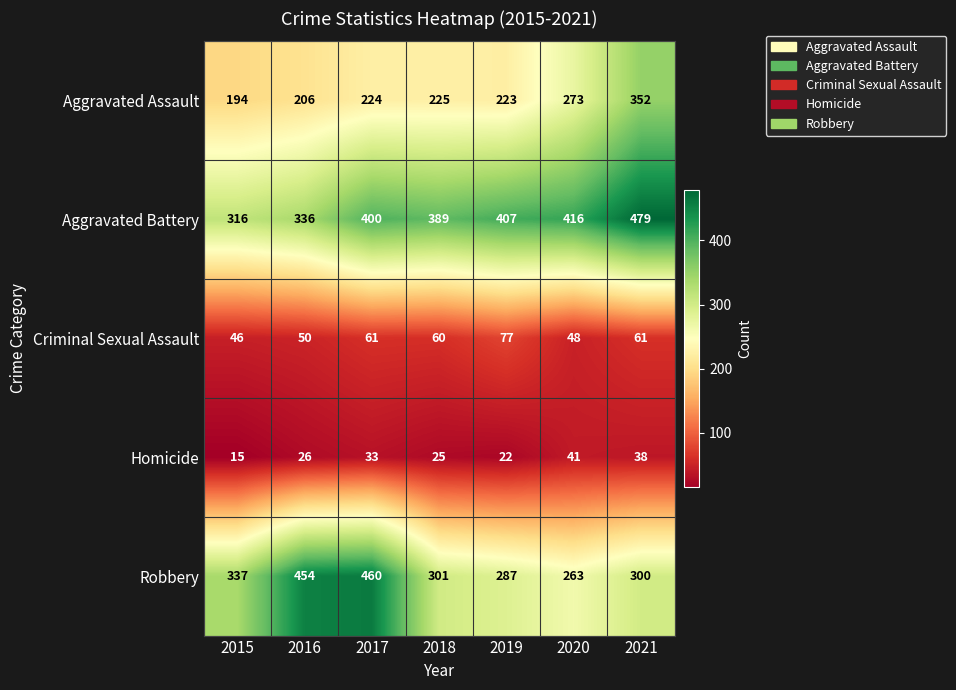

Which series has the widest spread of values?

Robbery